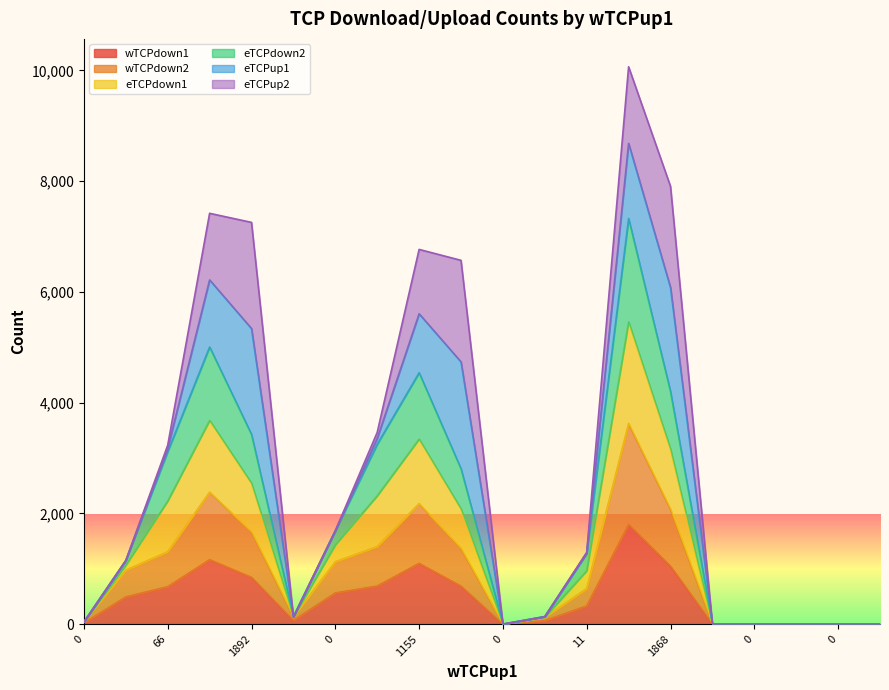

True or false: eTCPdown1 and wTCPdown2 cross at least once.

False